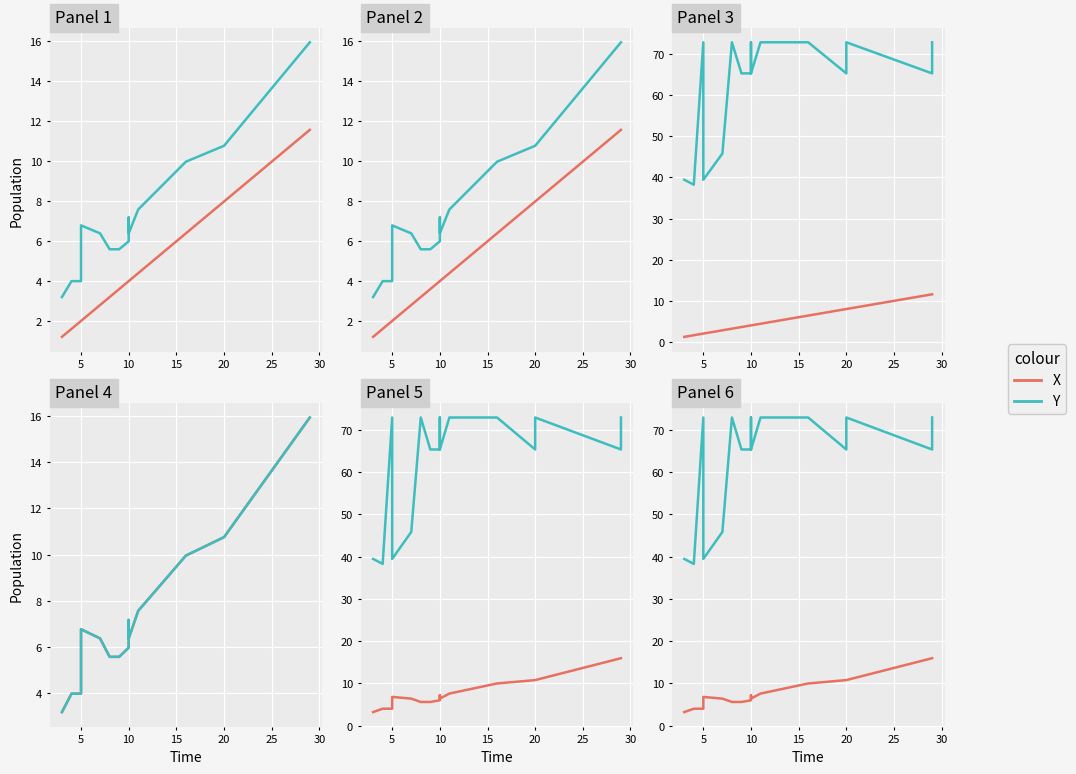

Which series has the largest range (max minus min)?

Y